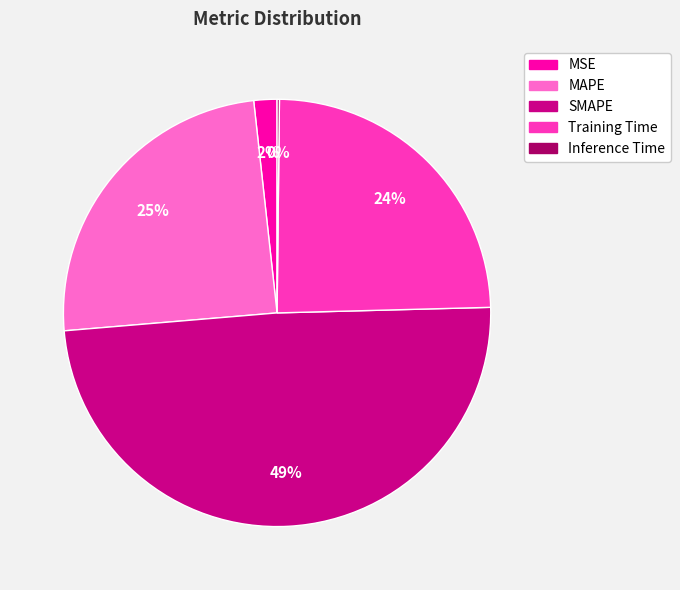

To the nearest percent, what is the difference between the largest and smallest slice percentages?

49%